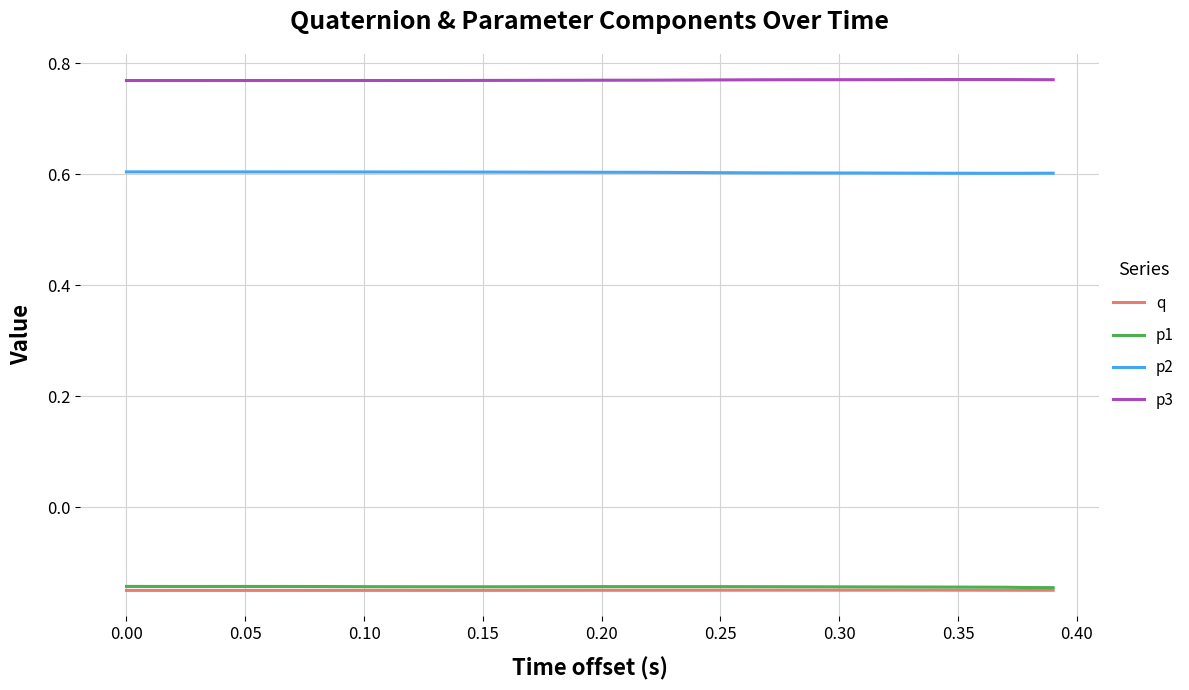

What is the lowest value of the p2 series?

0.6